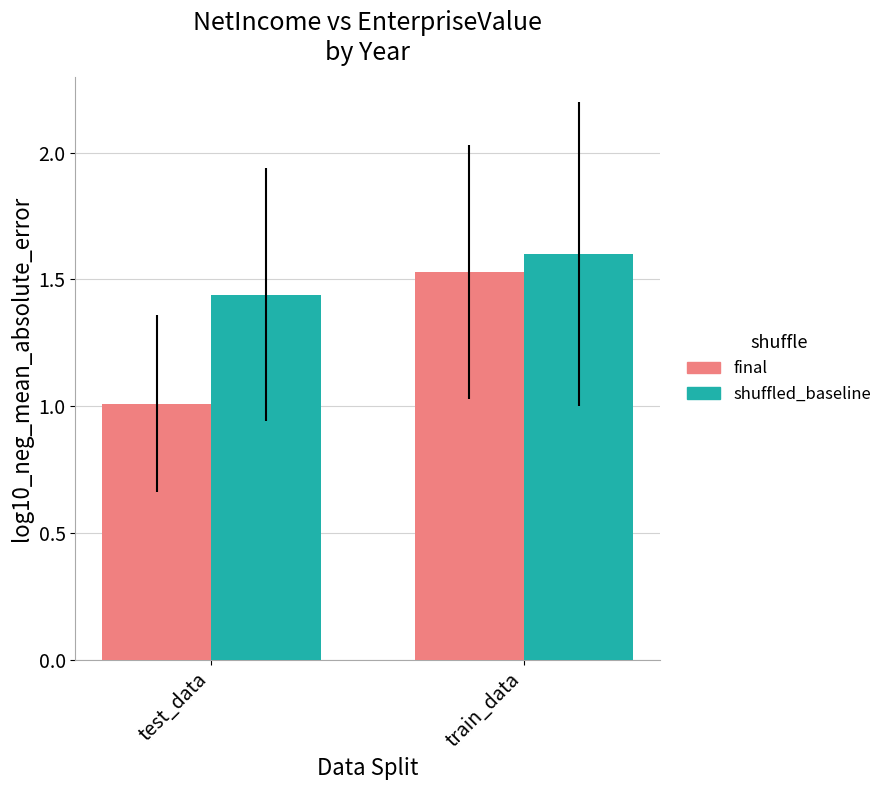

What is the maximum value shown in the chart?

1.6